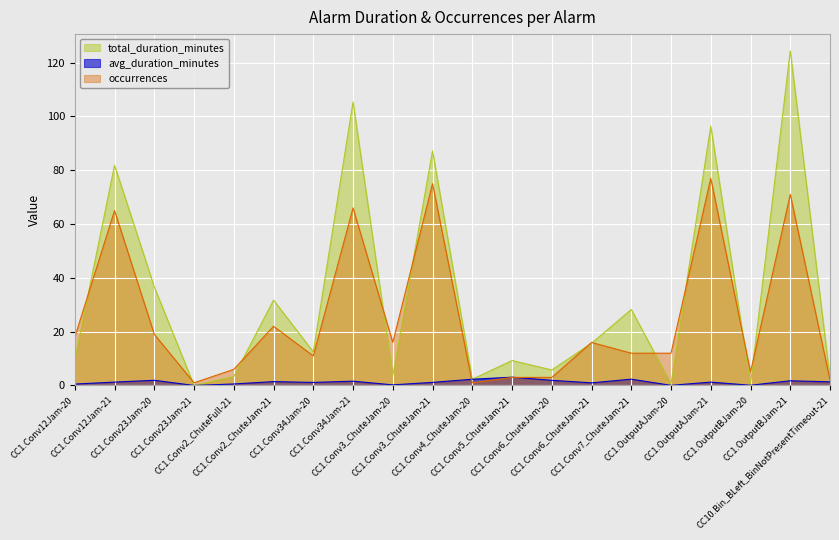

True or false: avg_duration_minutes and occurrences cross at least once.

True